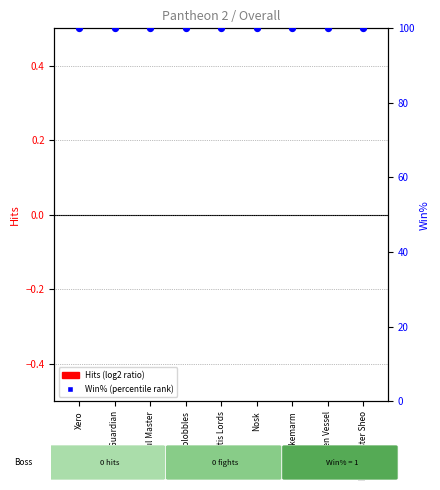

Which series reaches the maximum Y coordinate?

Win% (percentile rank)